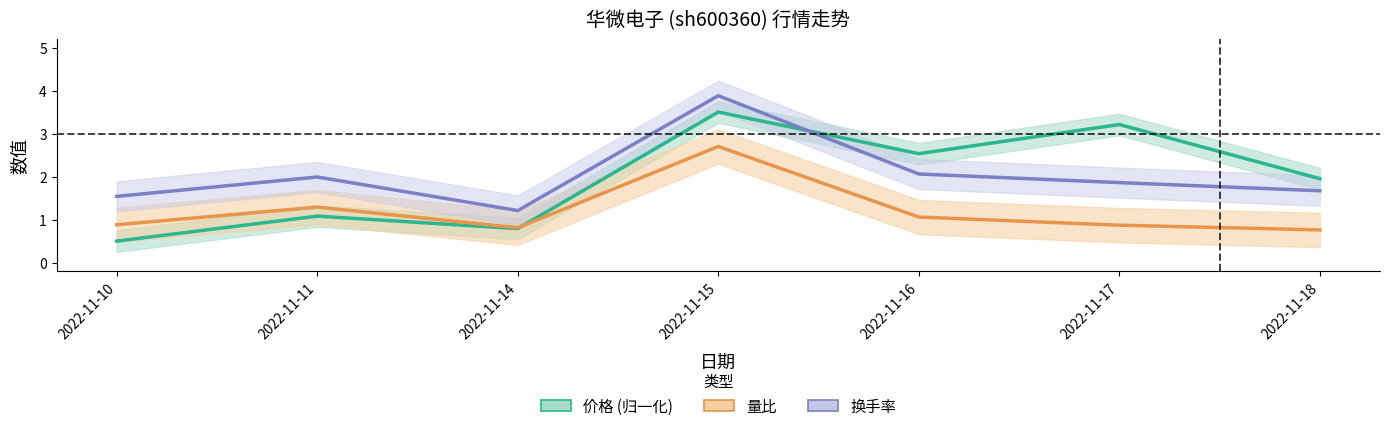

Reading left to right, extract all data points from this chart.

价格 (归一化): 2022-11-10=0.5	2022-11-11=1.1	2022-11-14=0.8	2022-11-15=3.5	2022-11-16=2.5	2022-11-17=3.2	2022-11-18=2.0
量比: 2022-11-10=0.9	2022-11-11=1.3	2022-11-14=0.8	2022-11-15=2.7	2022-11-16=1.1	2022-11-17=0.9	2022-11-18=0.8
换手率: 2022-11-10=1.5	2022-11-11=2.0	2022-11-14=1.2	2022-11-15=3.9	2022-11-16=2.1	2022-11-17=1.9	2022-11-18=1.7